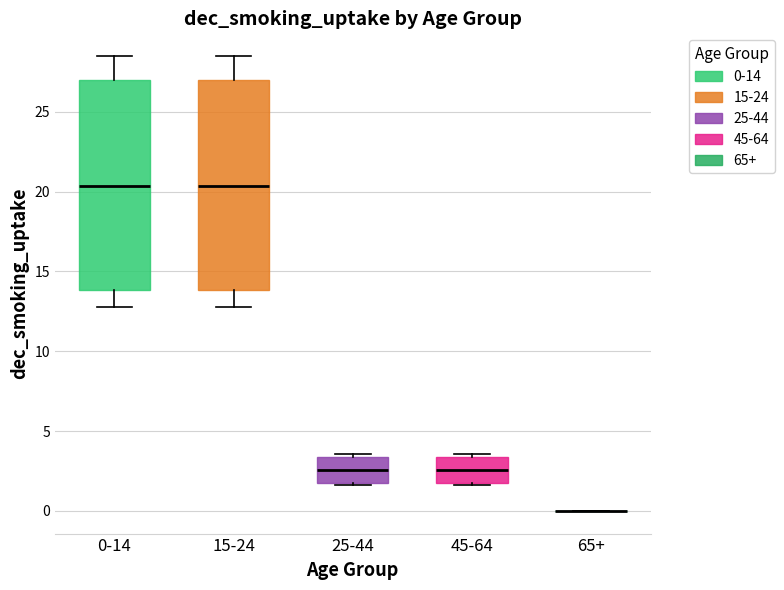

Reading left to right, transcribe this box plot: for each box, give where its median line is, the range the box spans, and where its two whiskers end, as read against the y-axis. The values are not printed on the chart, so give them approximately, as read against the axis.

0-14: median 20.5, box 14.0 to 27.0, whiskers 13.0 to 28.5
15-24: median 20.5, box 14.0 to 27.0, whiskers 13.0 to 28.5
25-44: median 2.5, box 1.5 to 3.5, whiskers 1.5 to 3.5 (just above the box's upper edge)
45-64: median 2.5, box 1.5 to 3.5, whiskers 1.5 to 3.5 (just above the box's upper edge)
65+: box collapsed to a line at 0.0, whiskers 0.0 to 0.0